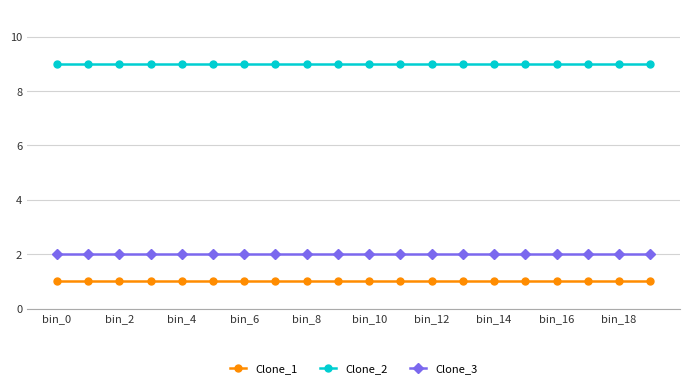

At how many categories does at least one series exceed 4?

20